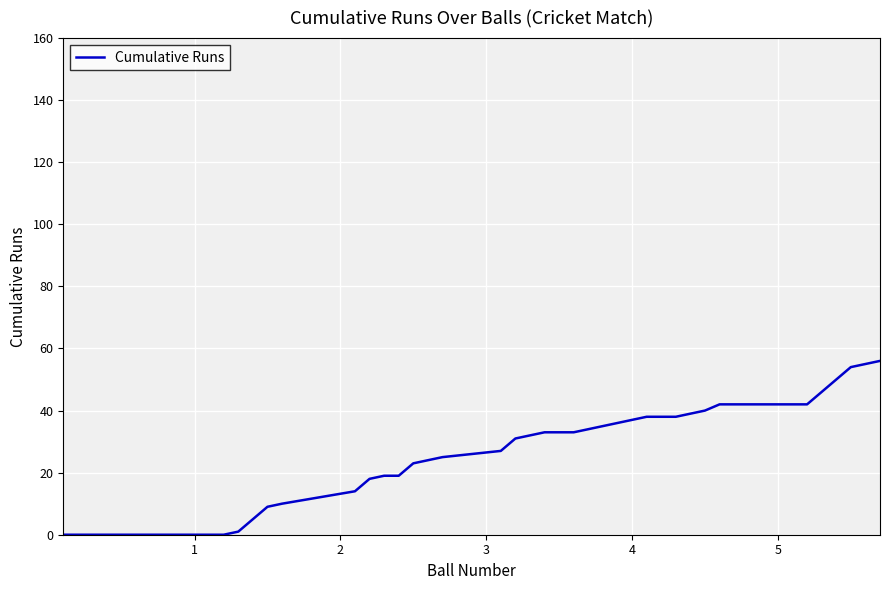

How many values are below 27?

20